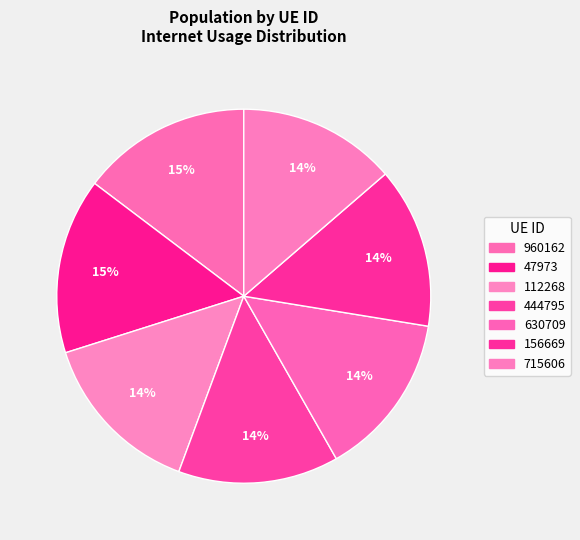

What is the total percentage of 960162 and 47973?

29.9%